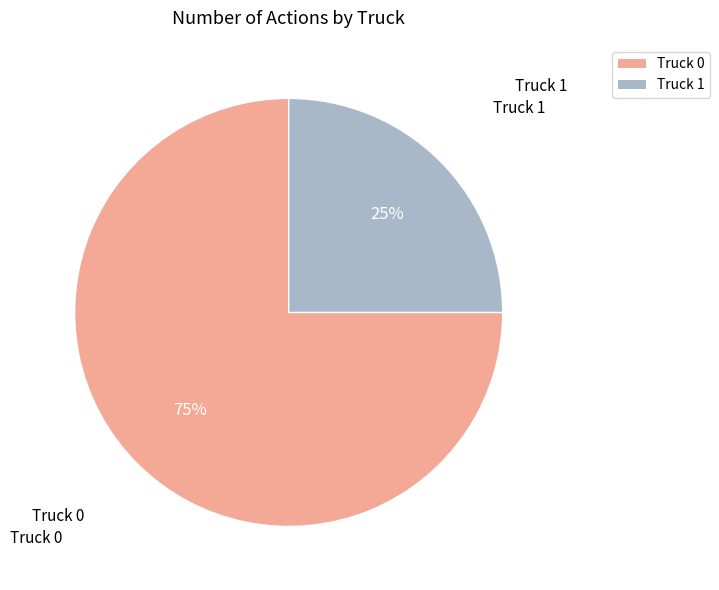

To the nearest percent, what portion does Truck 1 represent?

25%